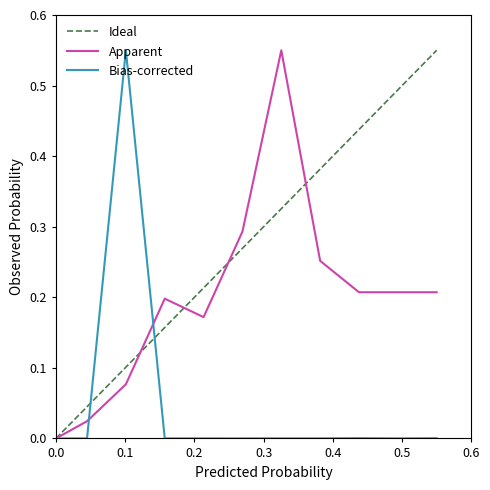

Rank the series by their average value, from highest to lowest.

Ideal, Apparent, Bias-corrected